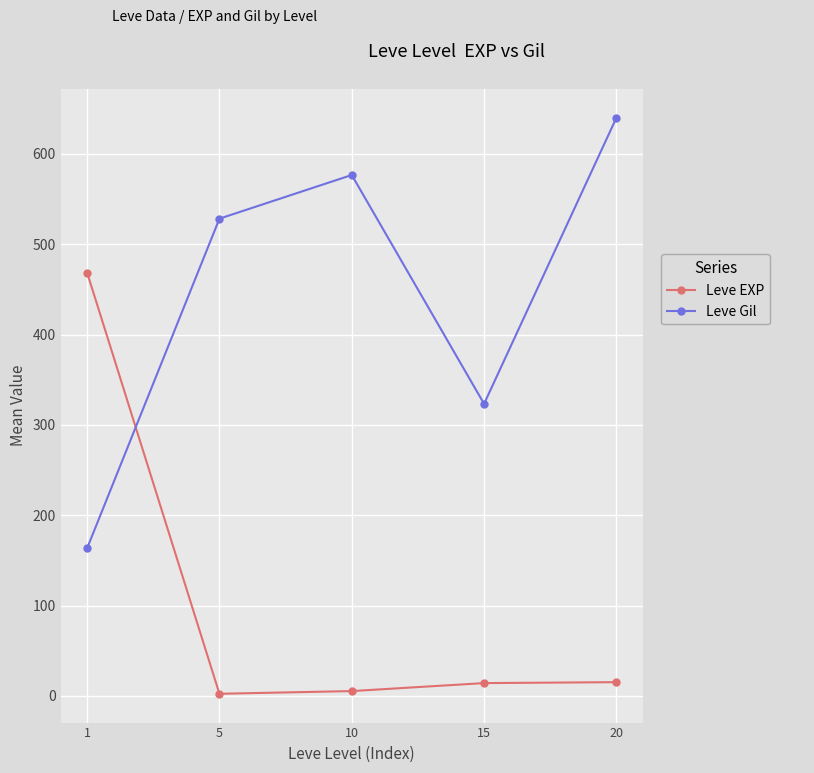

How many times do Leve EXP and Leve Gil cross each other?

1